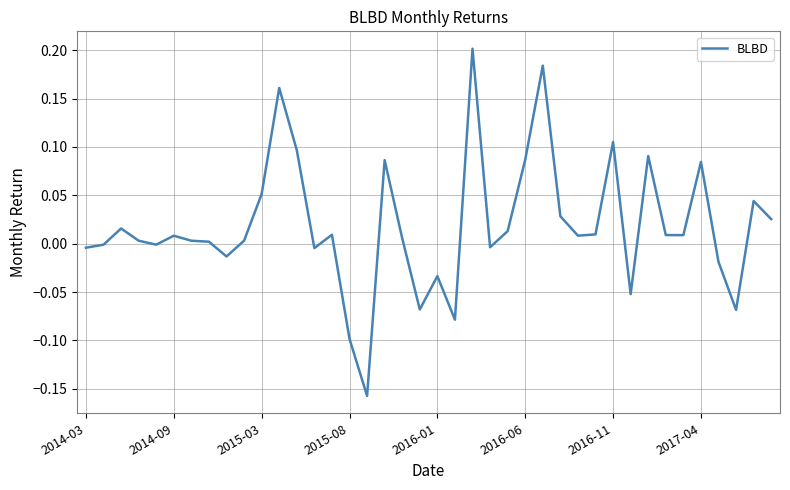

What is the difference between the maximum and minimum values?

0.4